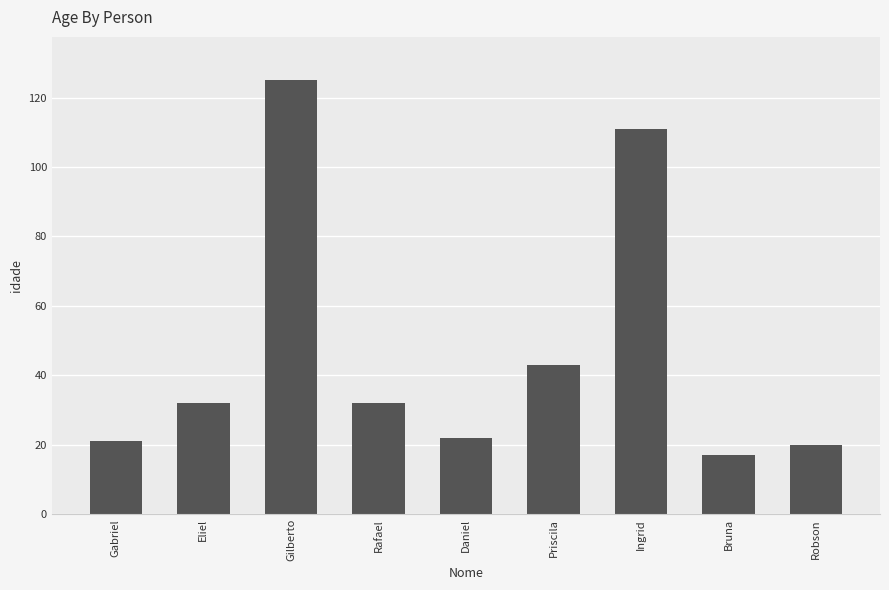

True or false: the data shows 20 at Robson.

True